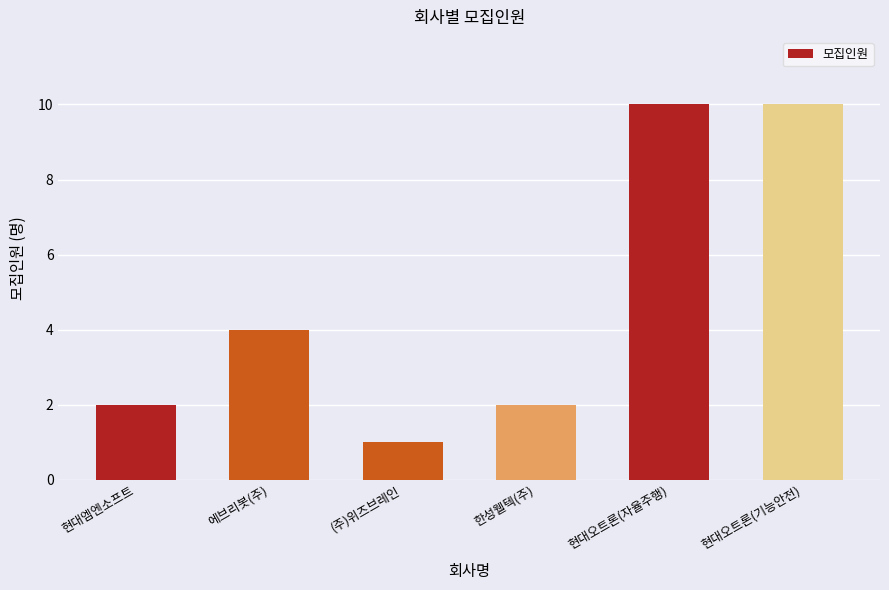

Which category has the lowest value across all series?

(주)위즈브레인